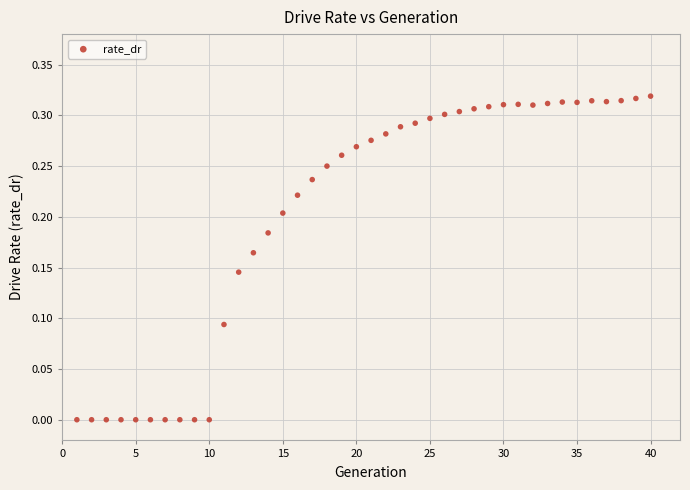

What is the range of X values (max minus min)?

39.0